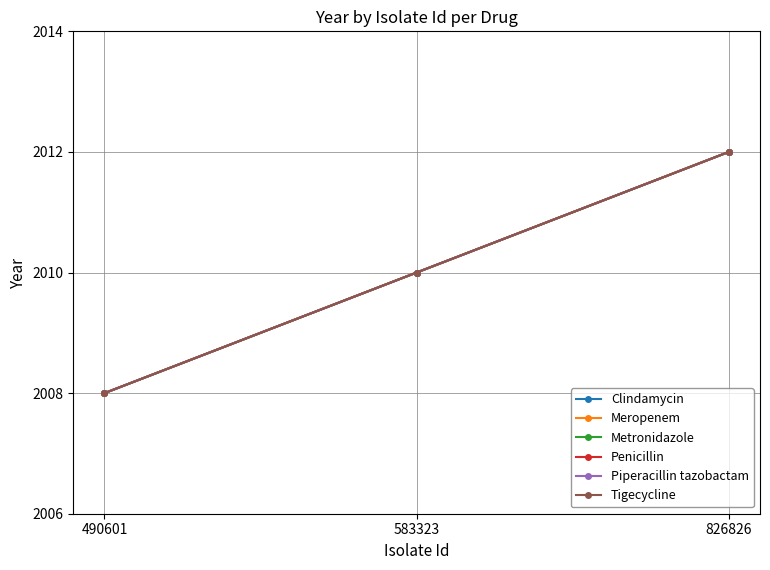

Where is Clindamycin nearest to the value 2010?

583323